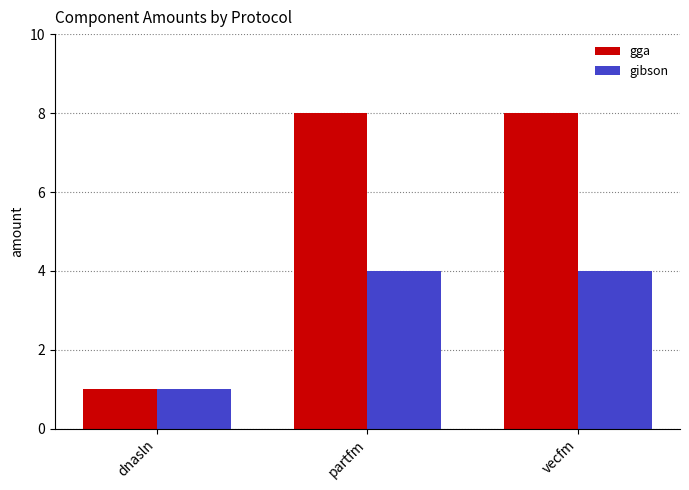

How many bars are there in each group?

2